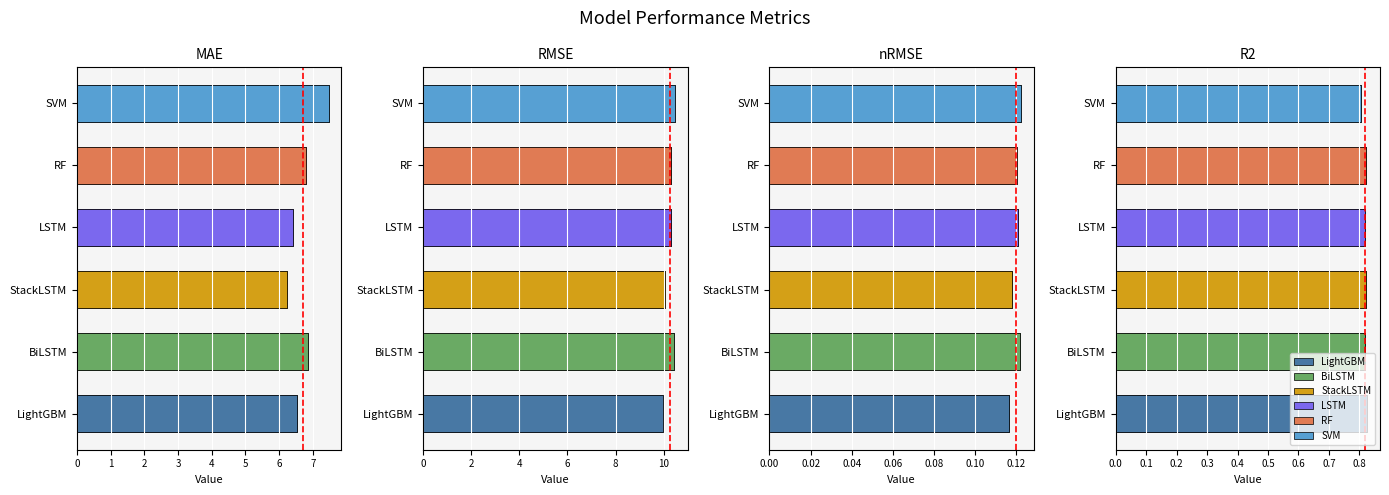

At which label does RF first exceed 6?

MAE